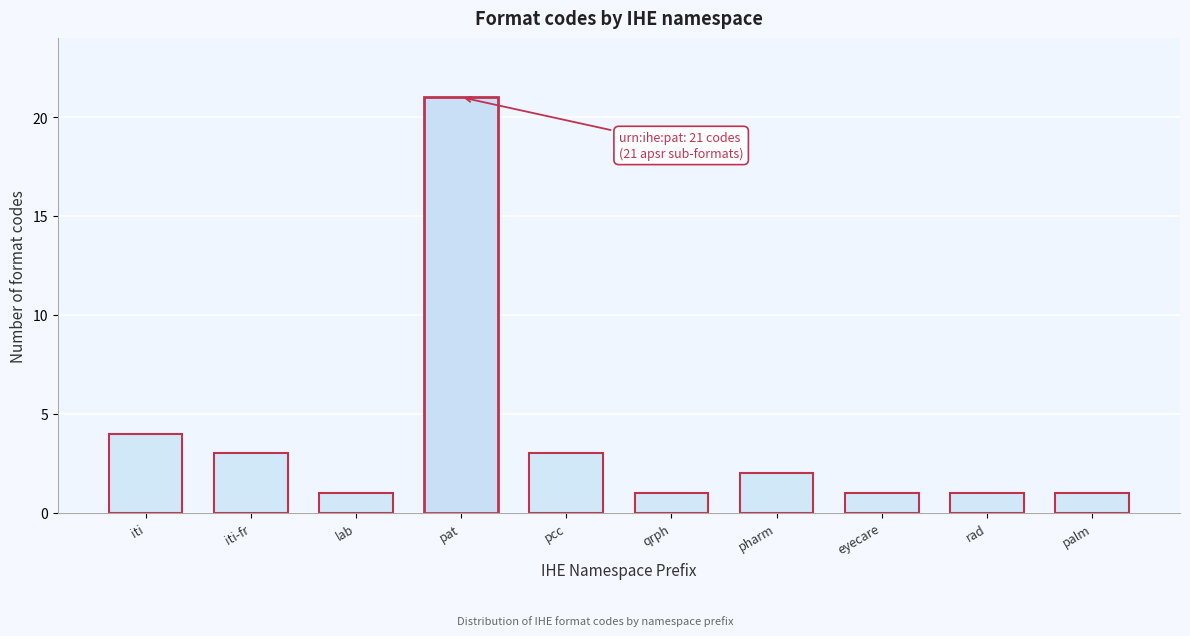

Reading left to right, what are all the values shown in this chart?

4	3	1	21	3	1	2	1	1	1